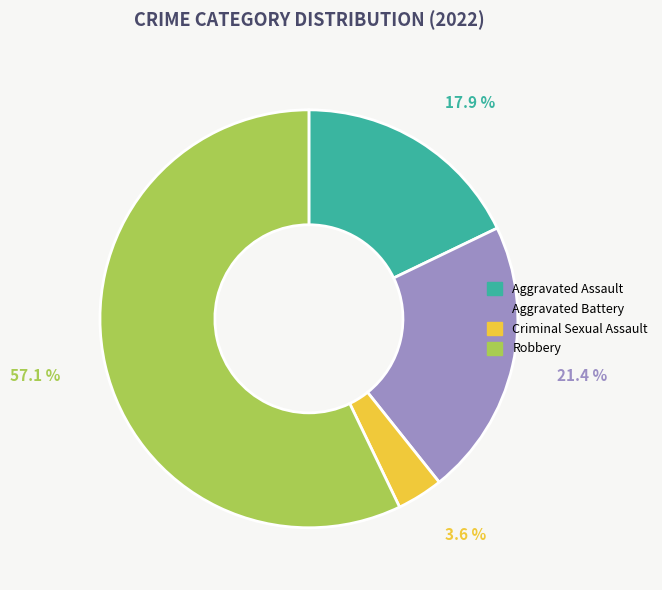

What is the smallest slice in the pie chart?

Criminal Sexual Assault